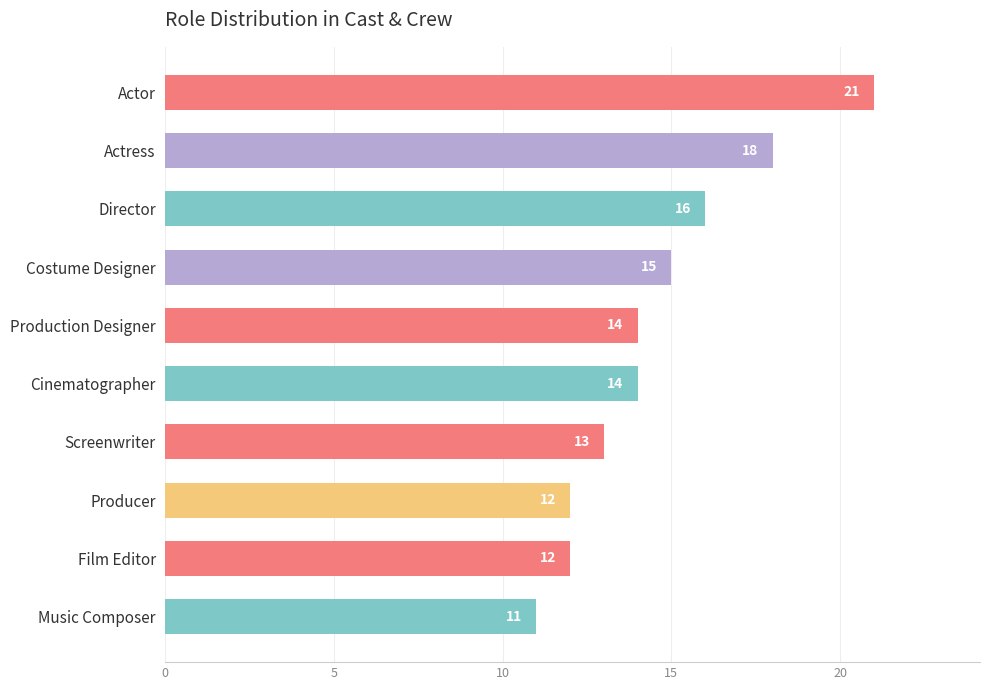

What is the average value?

15